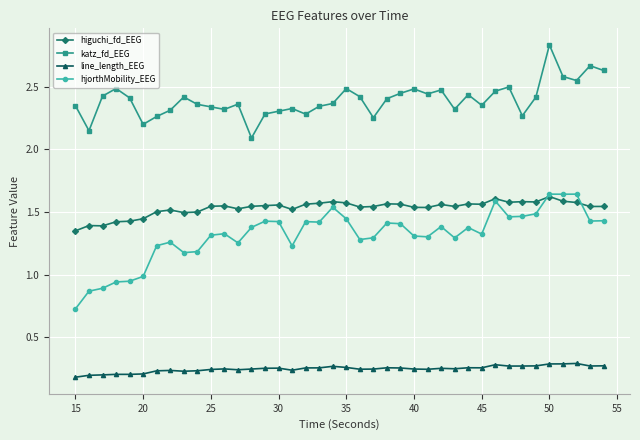

True or false: line_length_EEG has more than 1 points higher than both neighbors.

True